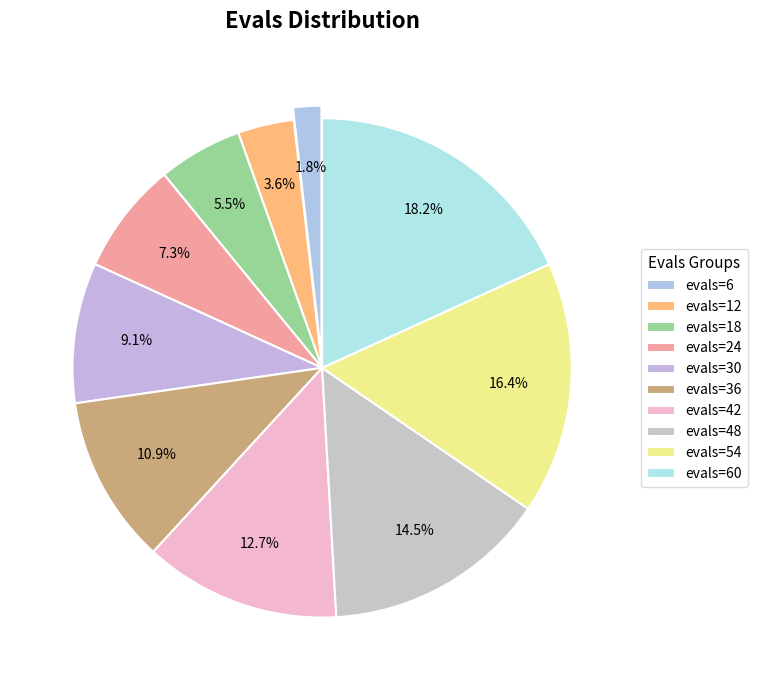

To the nearest percent, what is the average slice percentage?

10%